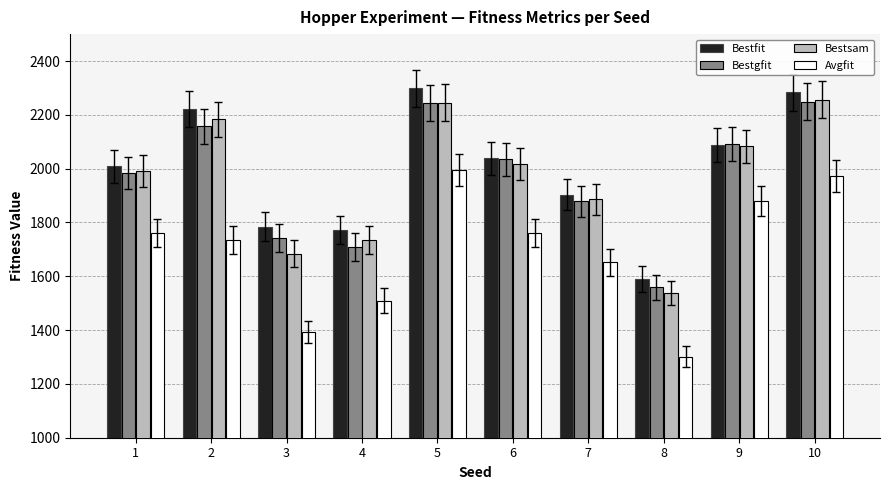

What is the difference between the second highest and second lowest values in the Avgfit series?

580.4